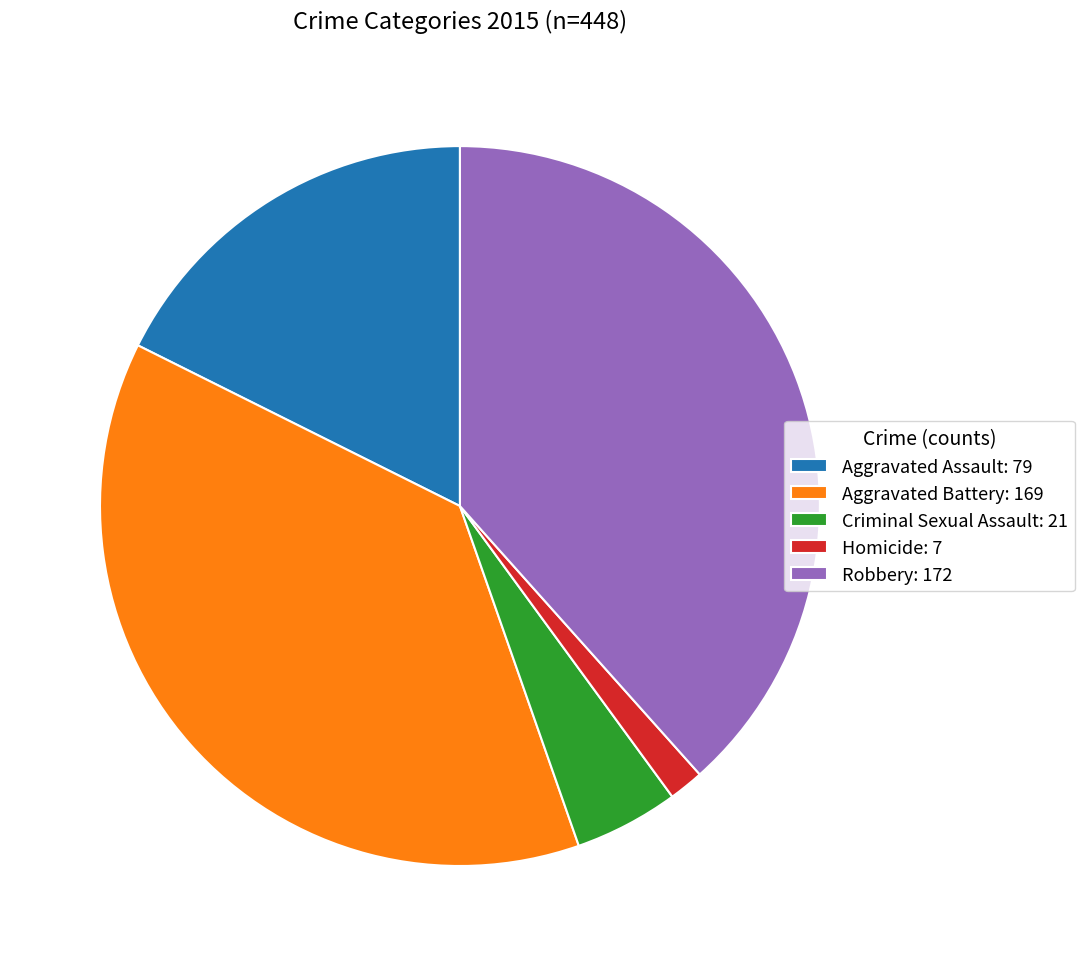

Count the number of slices in the pie.

5